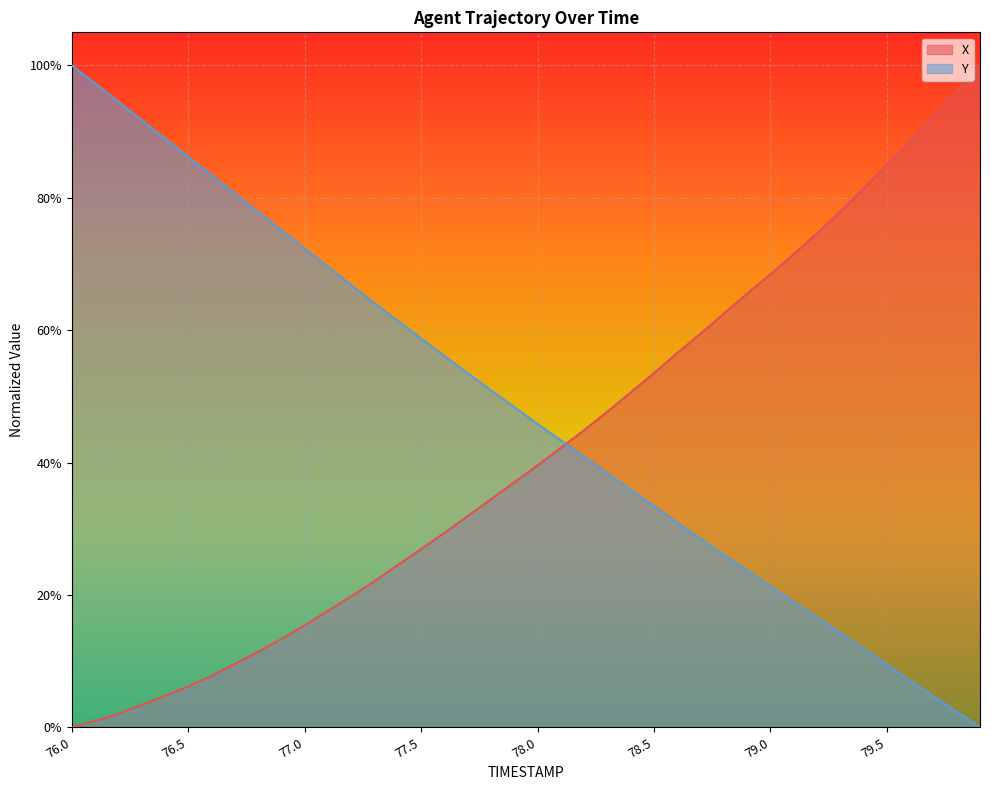

How many values in X are above zero?

39